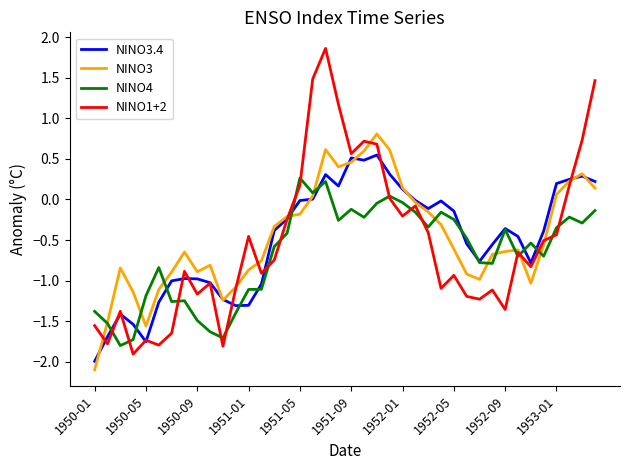

List the series in order of their peak value, highest first.

NINO1+2, NINO3, NINO3.4, NINO4